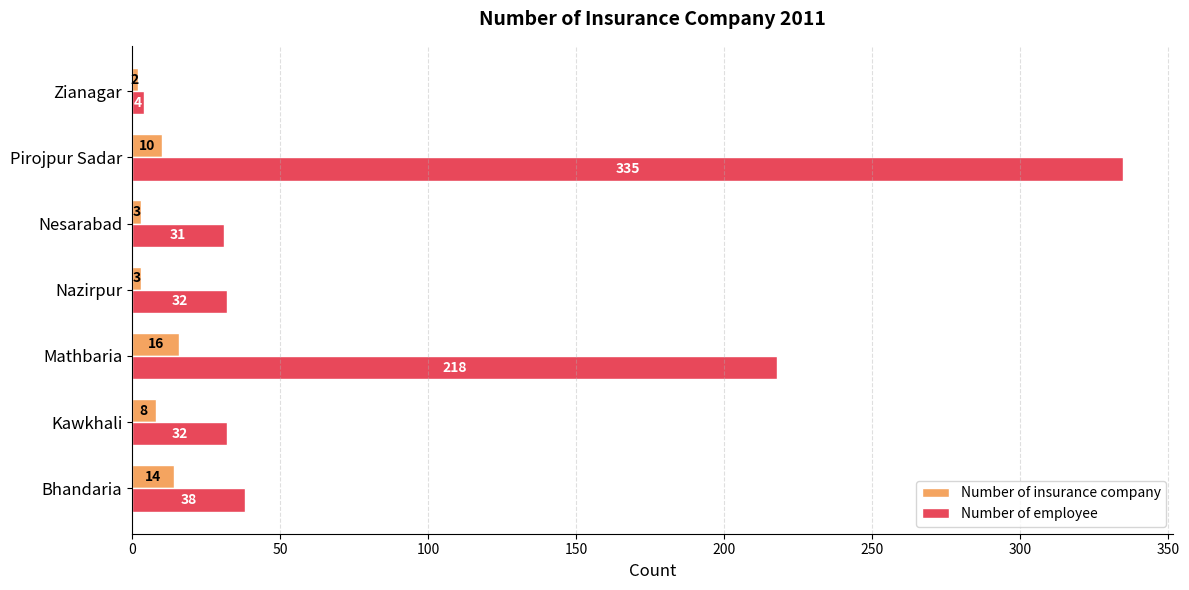

Read the Number of employee value at Kawkhali, to the nearest 10.

30